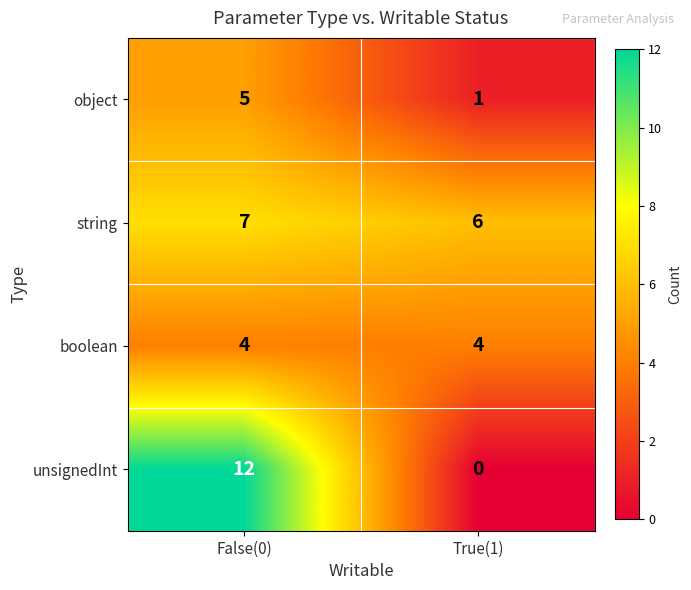

The object series shows 8 at False(0). True or false?

False